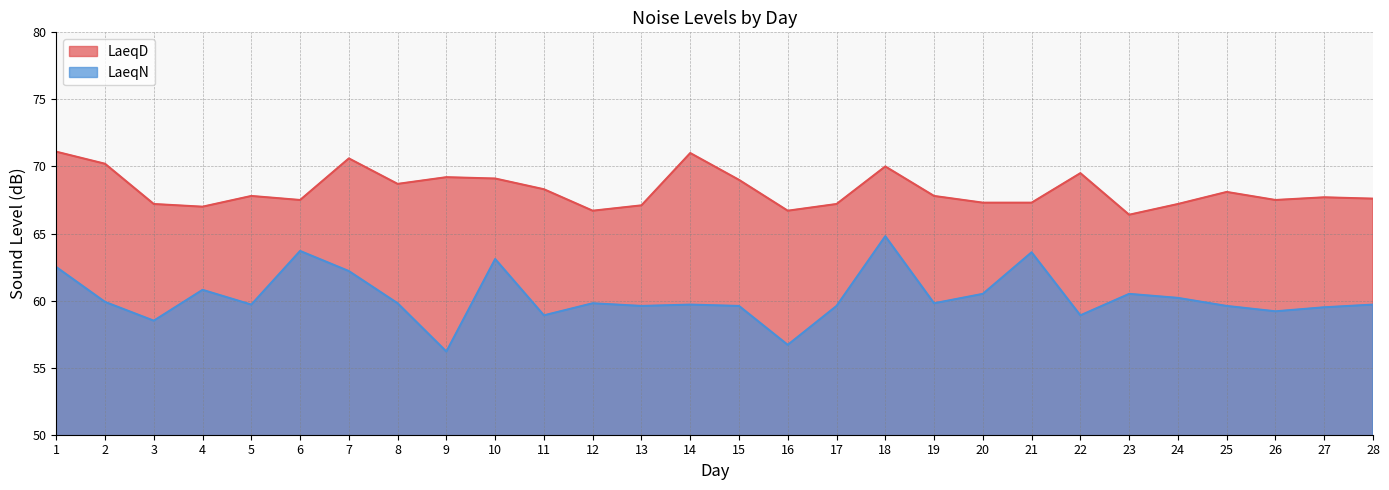

What is the value of the LaeqN point at the 5th from the left?

59.7